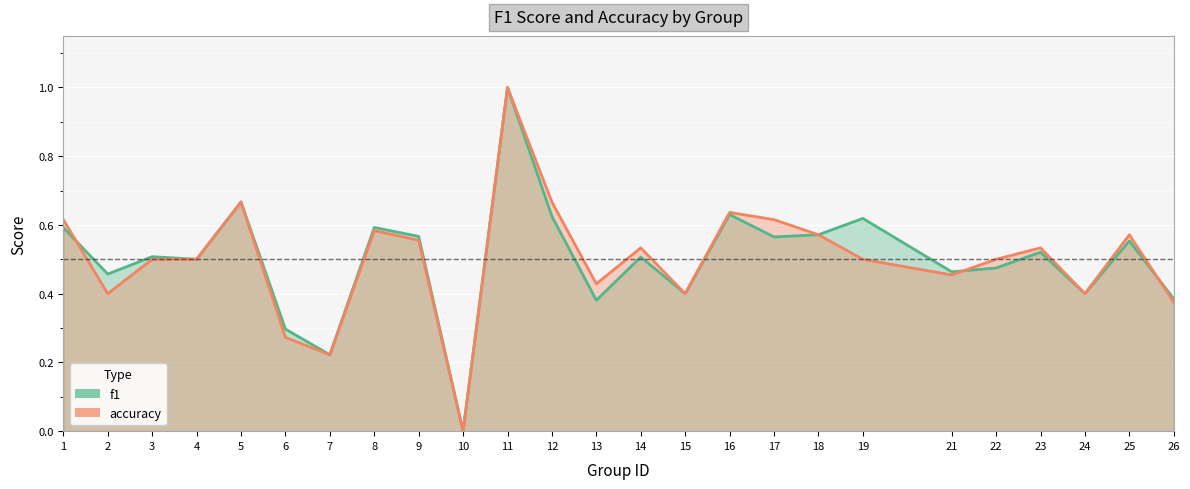

How many lines are shown in the chart?

2